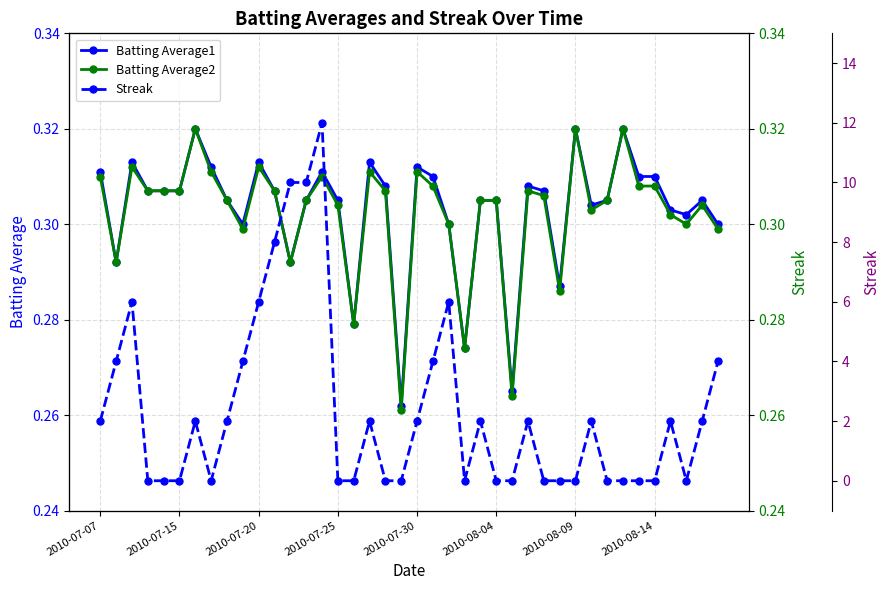

The value of Batting Average1 at 22 is 0.2. True or false?

False